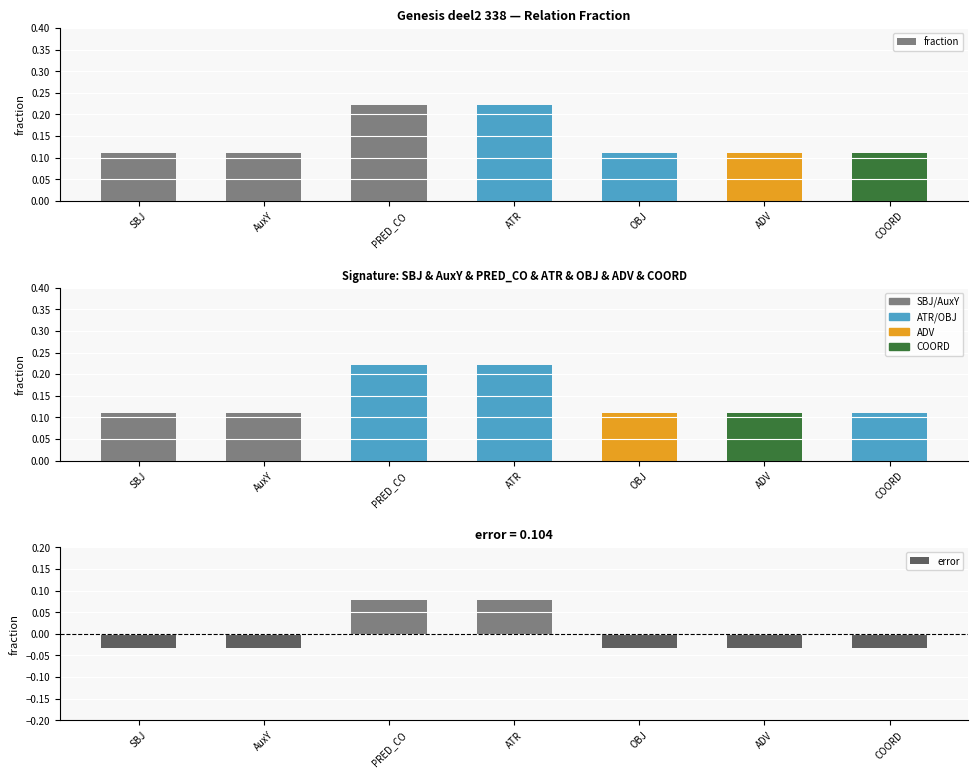

What is the label of the 5th bar from the left?

OBJ